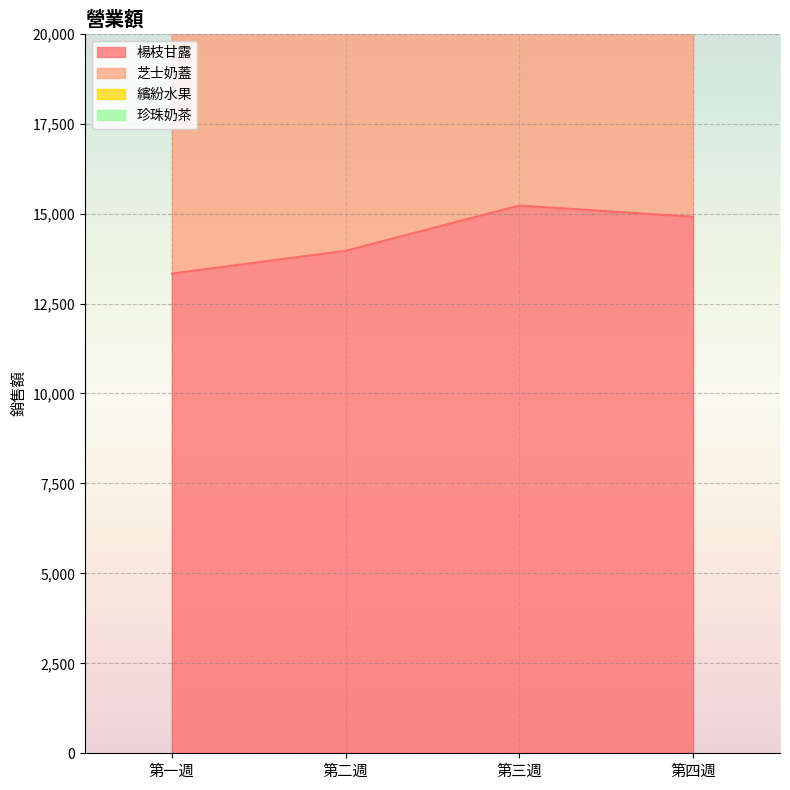

What is the difference between the 楊枝甘露 values at 第三週 and 第二週?

1260